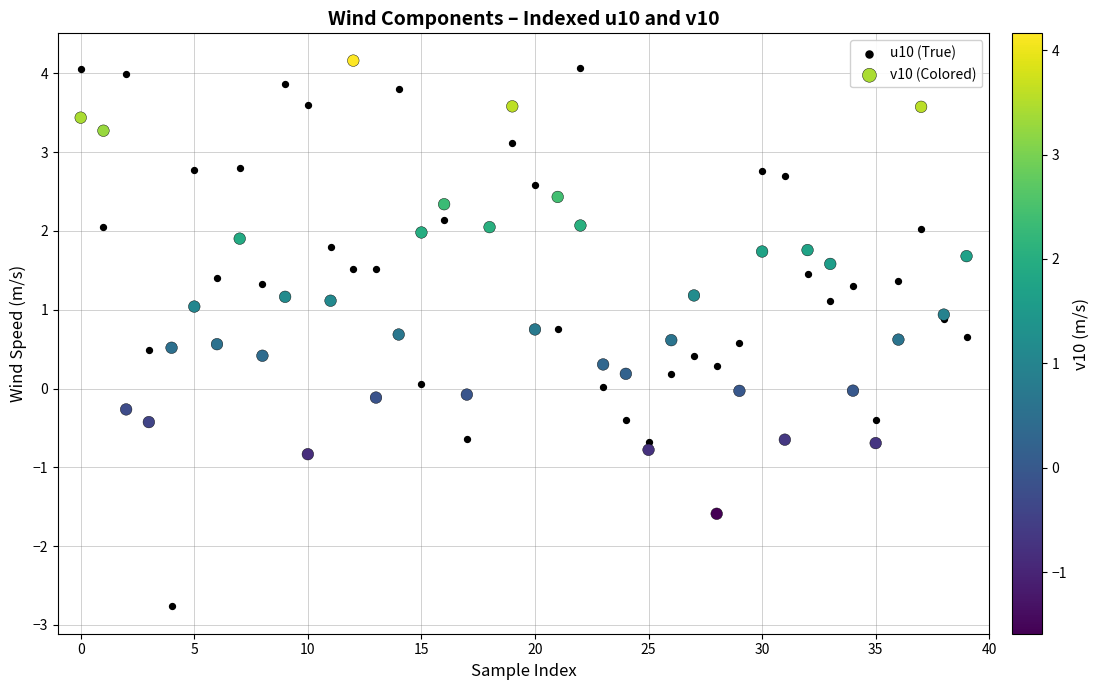

Which series contains the lowest Y value?

u10 (True)